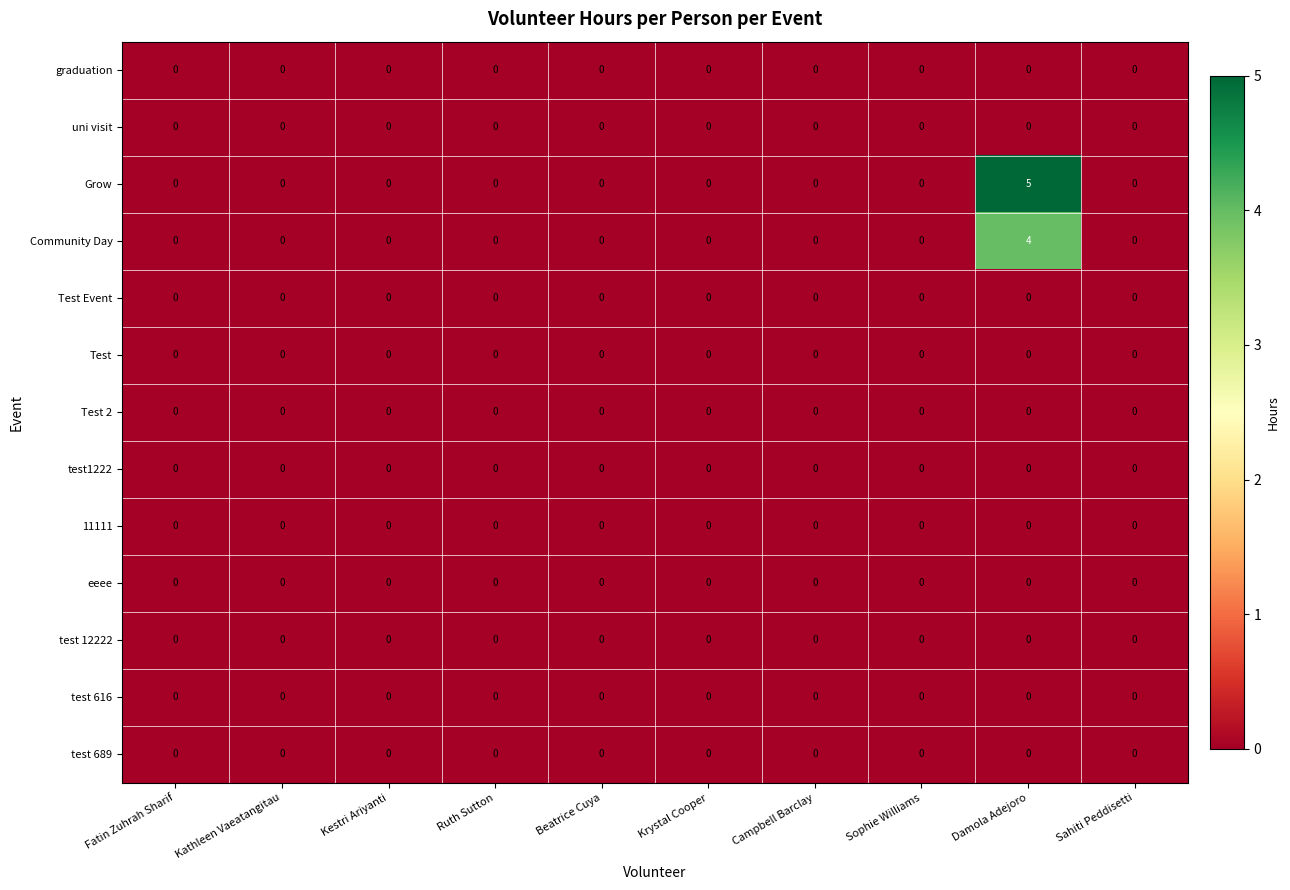

Which series has the widest spread of values?

Grow